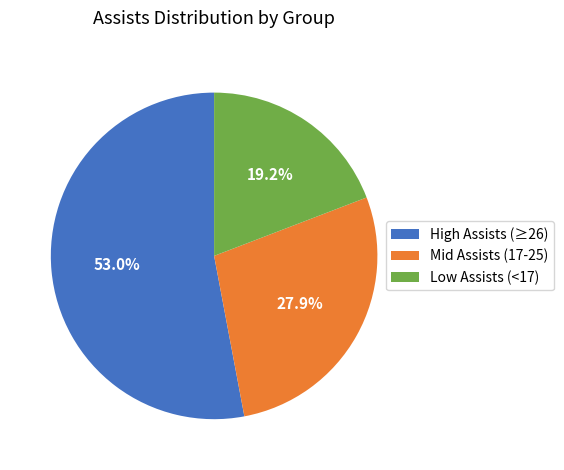

Rank the categories by value from lowest to highest.

Low Assists (<17), Mid Assists (17-25), High Assists (≥26)